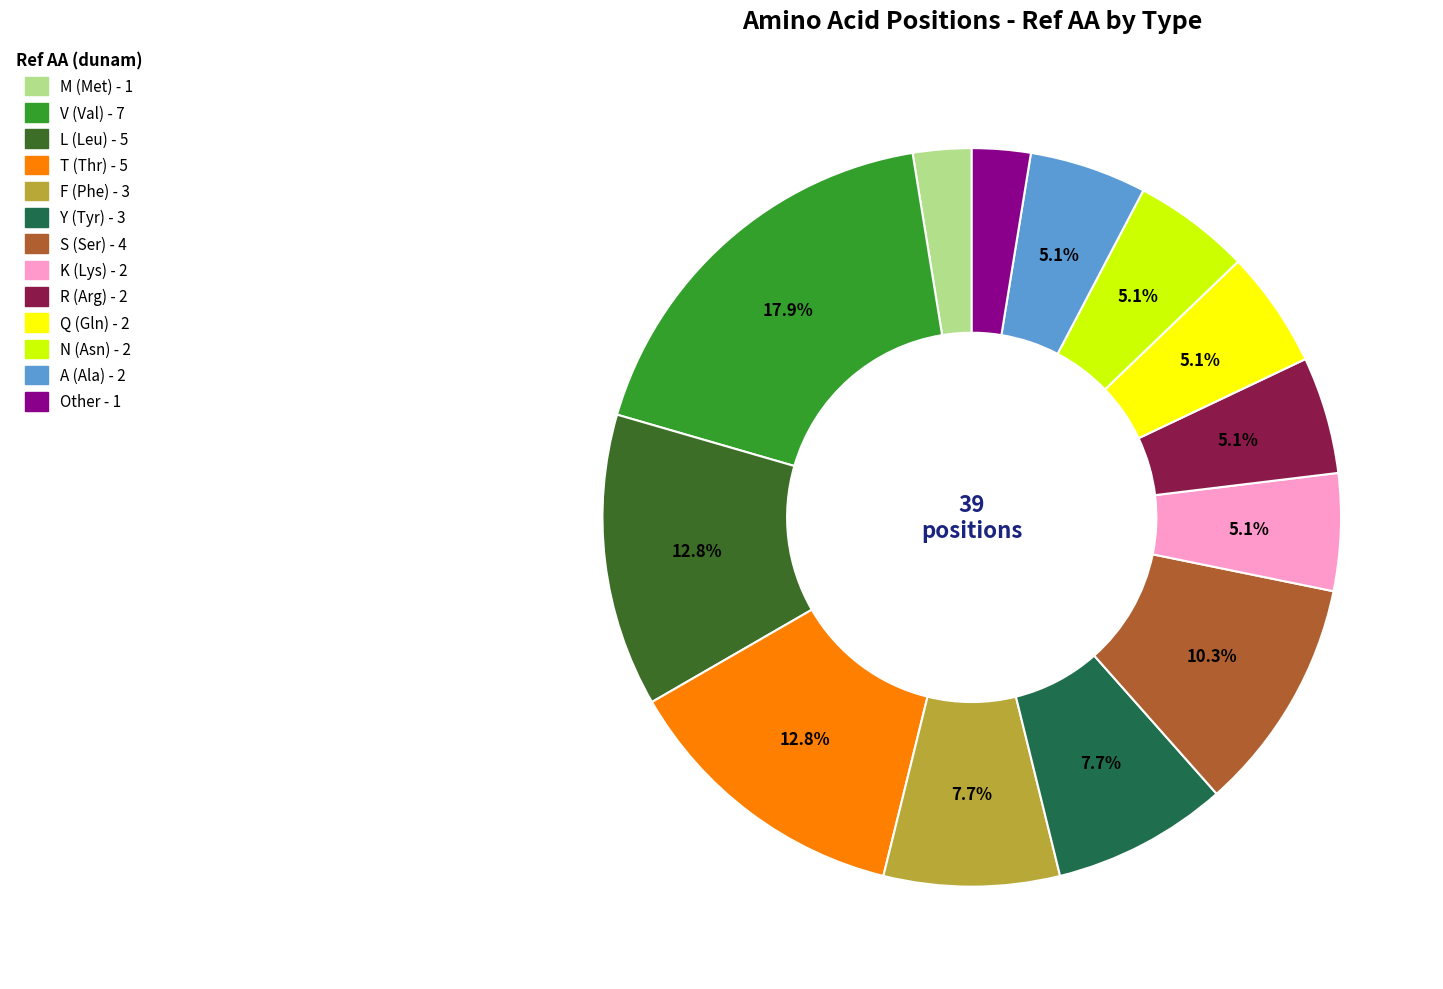

Does any single category account for the majority?

No